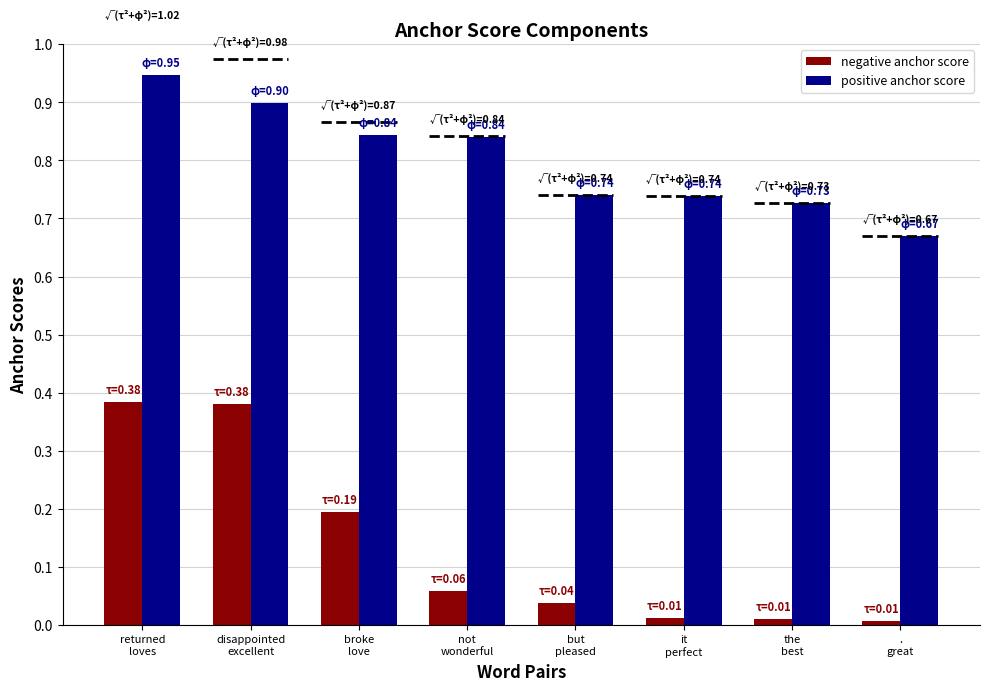

Which series has the largest range (max minus min)?

negative anchor score